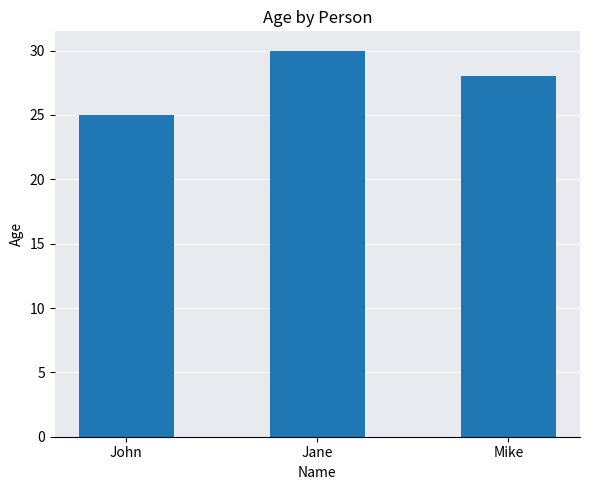

Reading right to left, extract all data points from this chart.

28	30	25